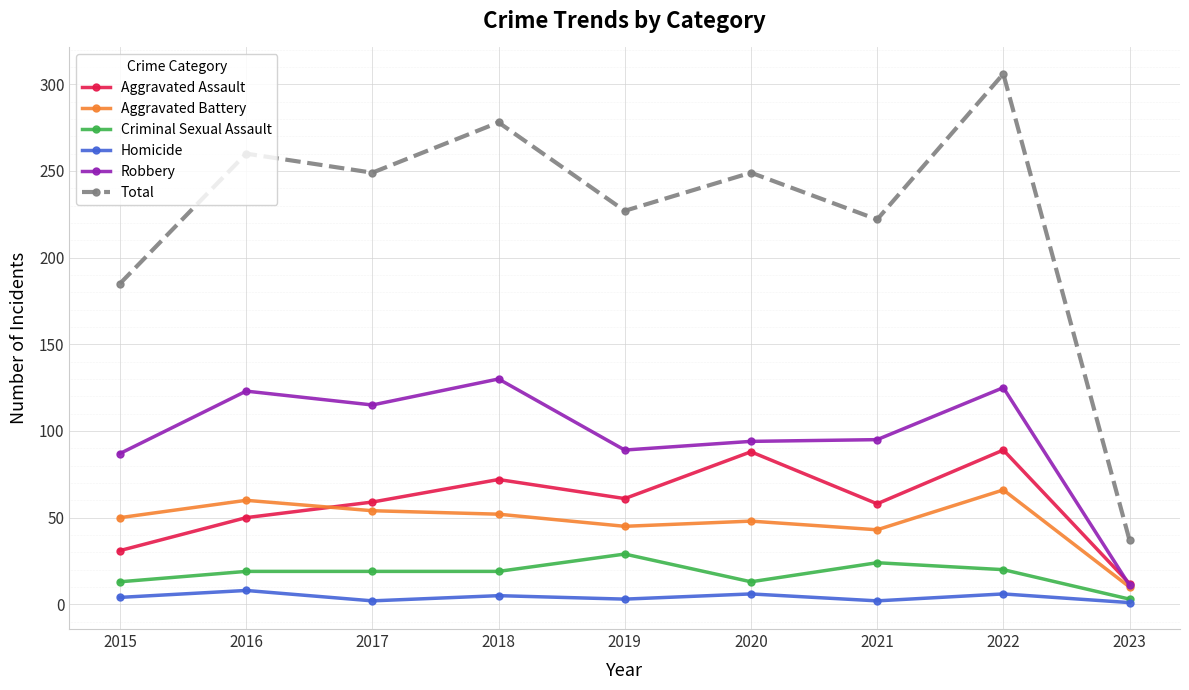

The value of Total at 2022 is 306. True or false?

True